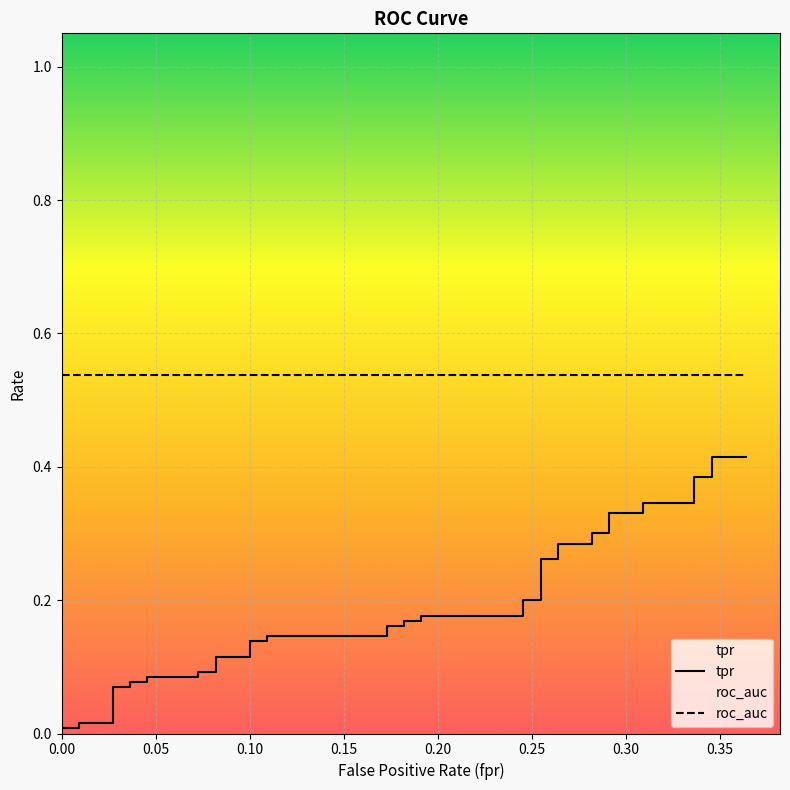

Which series has the largest range (max minus min)?

tpr